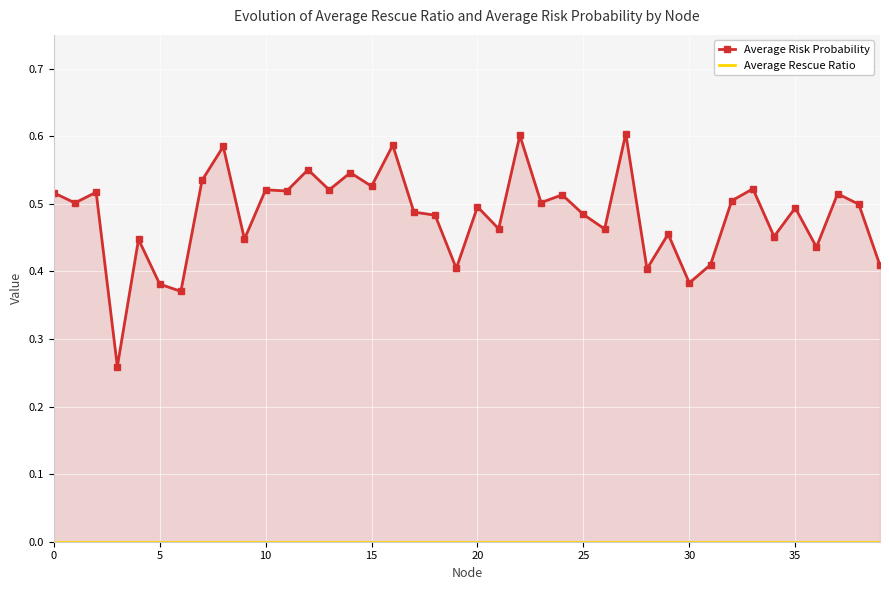

What is the total value across all series at 30?

0.4